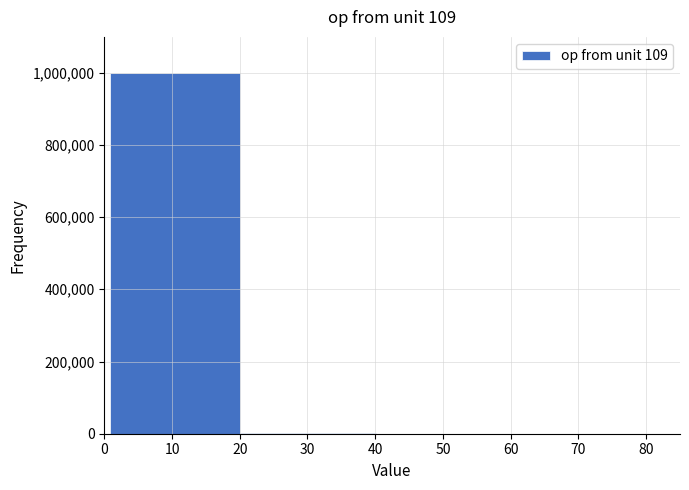

Reading left to right, transcribe this chart: for each bar, give the range it covers on the x-axis and its height. Neither the bar edges nor the heights are printed on the chart, so give them approximately, as read against the axes.

0.9 to 20.1: 1000000
20.1 to 40.1: under 20000
40.1 to 60.1: under 20000
60.1 to 80.1: under 20000